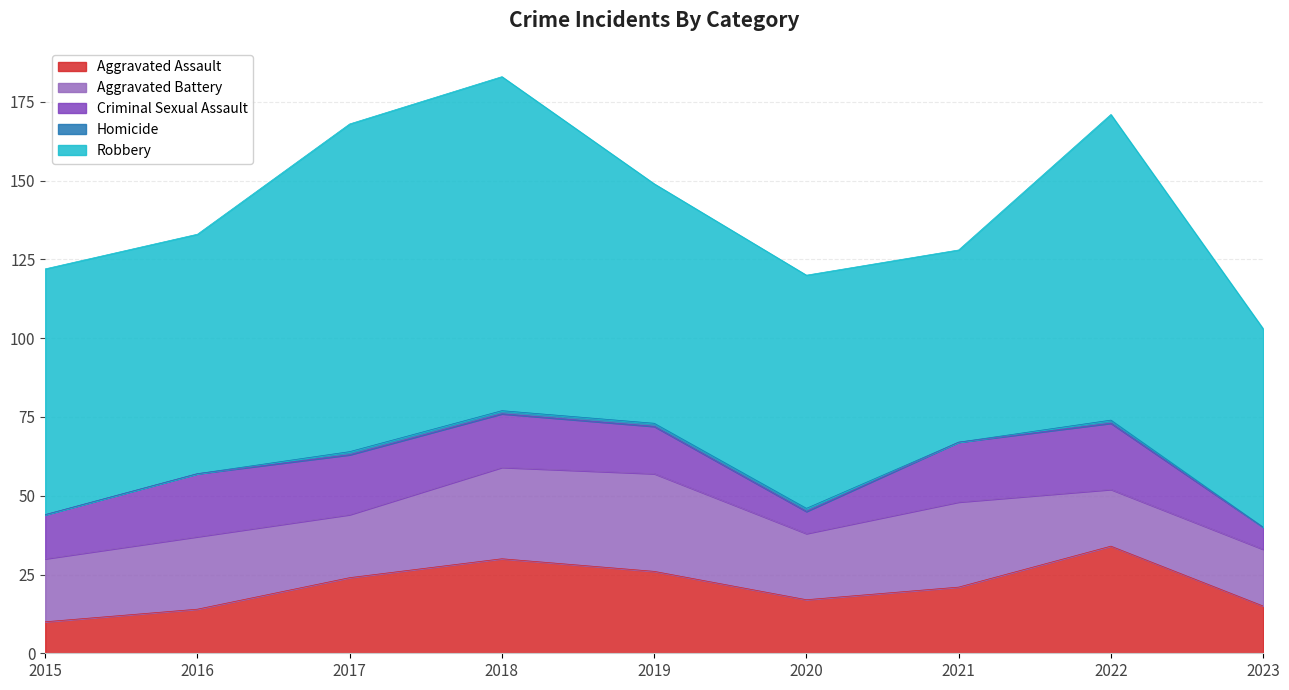

List the series in order of their peak value, highest first.

Robbery, Aggravated Assault, Aggravated Battery, Criminal Sexual Assault, Homicide